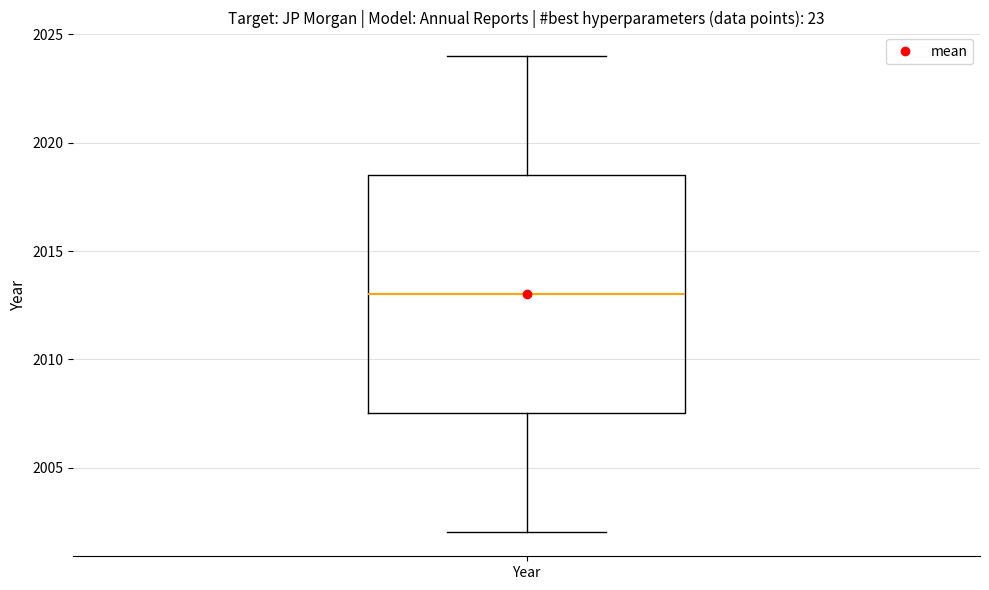

Transcribe this box plot: give where the median line is, the range the box spans, and where the two whiskers end, as read against the y-axis. The values are not printed on the chart, so give them approximately, as read against the axis.

median 2013.0, box 2007.5 to 2018.5, whiskers 2002.0 to 2024.0